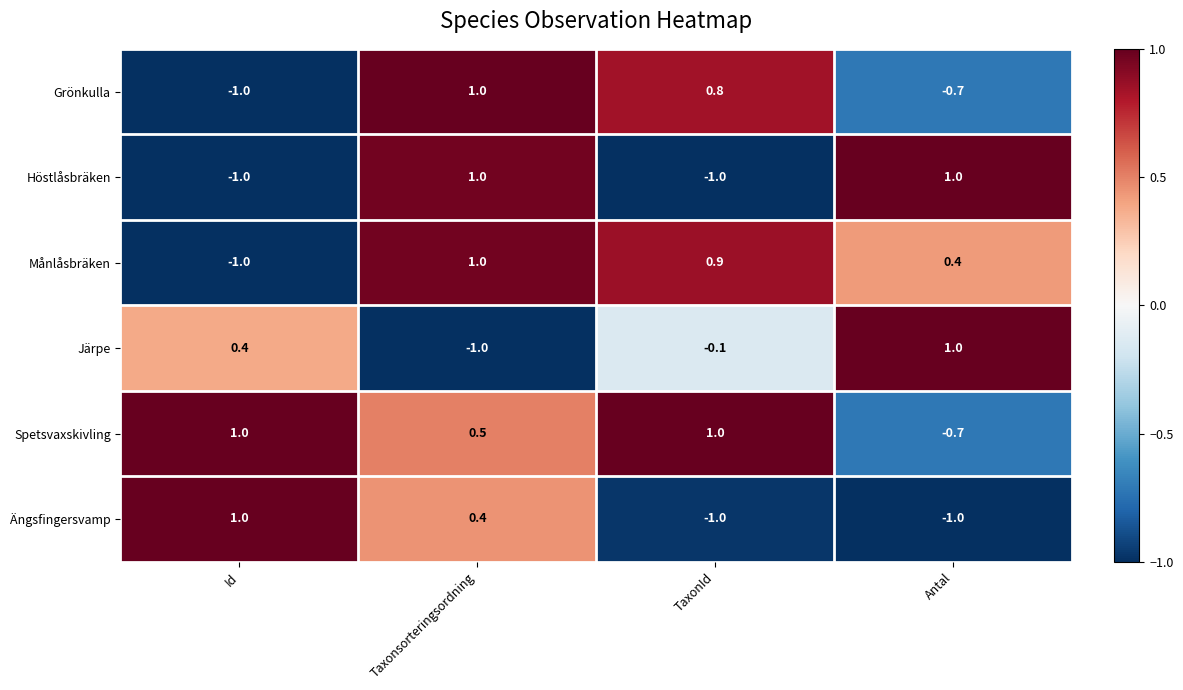

Which series changed the most between TaxonId and Antal?

Höstlåsbräken